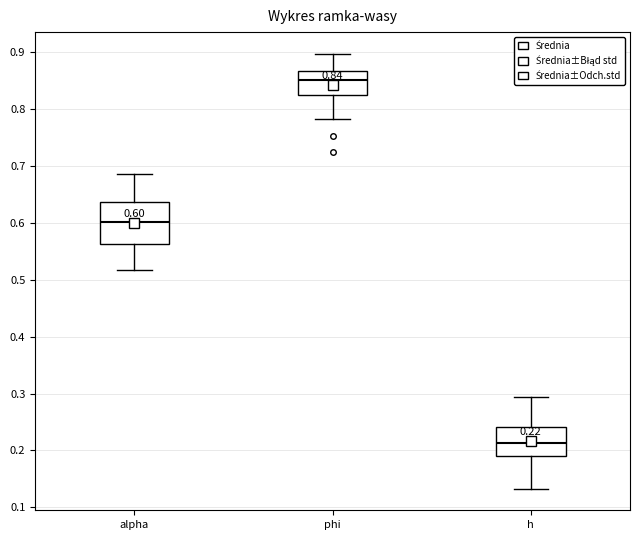

Which box has the highest median line?

phi